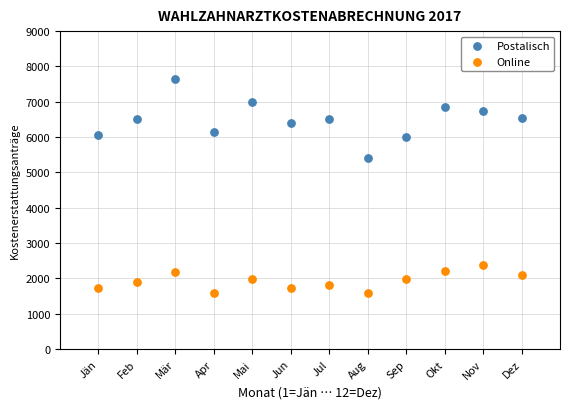

Which series has the largest Y range (max minus min)?

Postalisch